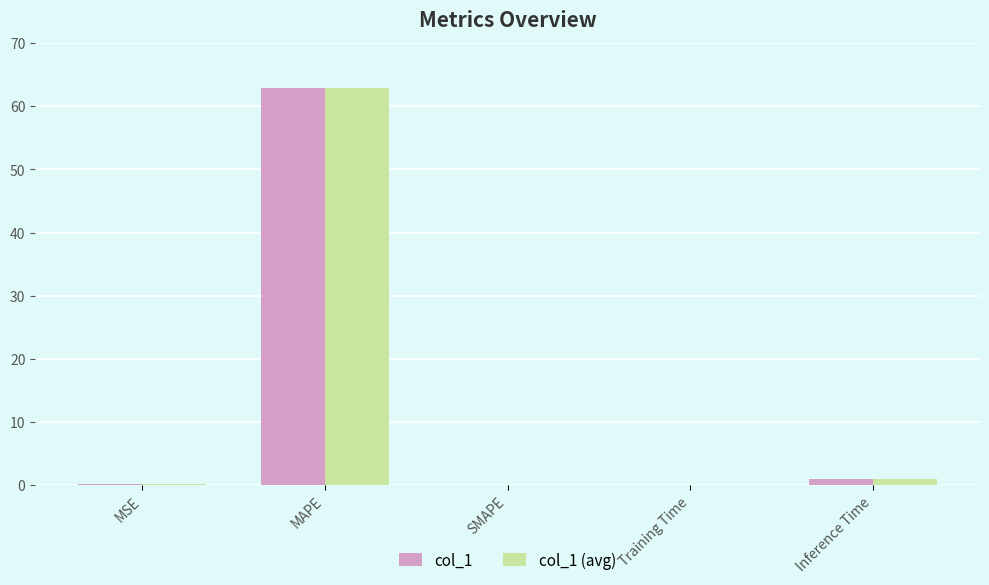

What is the maximum value shown in the chart?

62.9